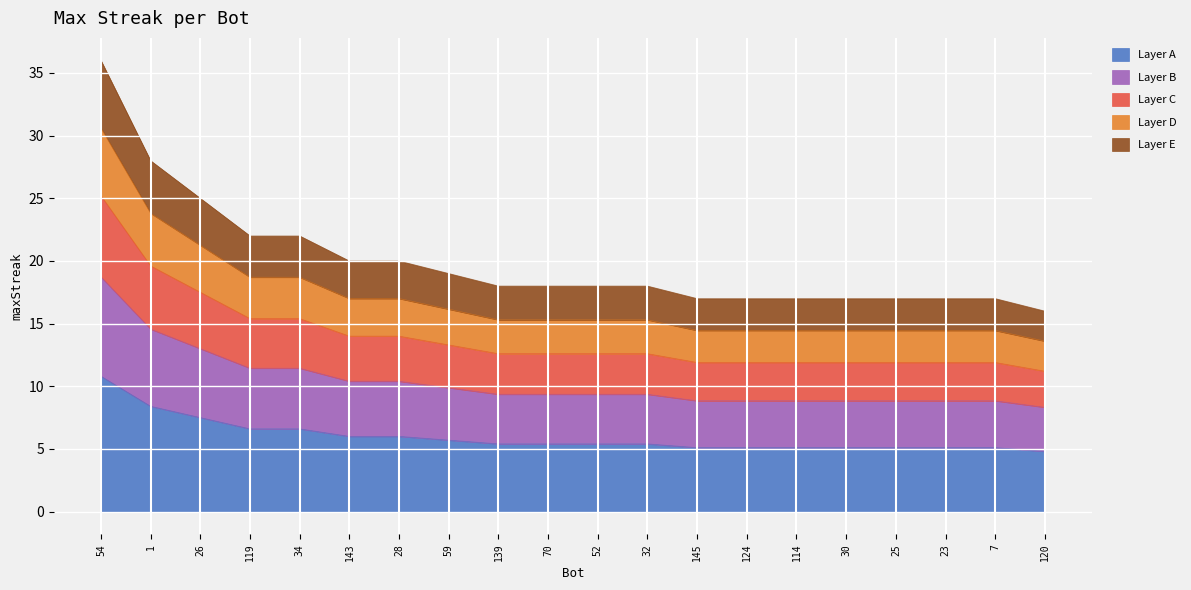

Reading left to right, what are all the values shown in this chart?

54=18.7	1=14.6	26=13.0	119=11.4	34=11.4	143=10.4	28=10.4	59=9.9	139=9.4	70=9.4	52=9.4	32=9.4	145=8.8	124=8.8	114=8.8	30=8.8	25=8.8	23=8.8	7=8.8	120=8.3